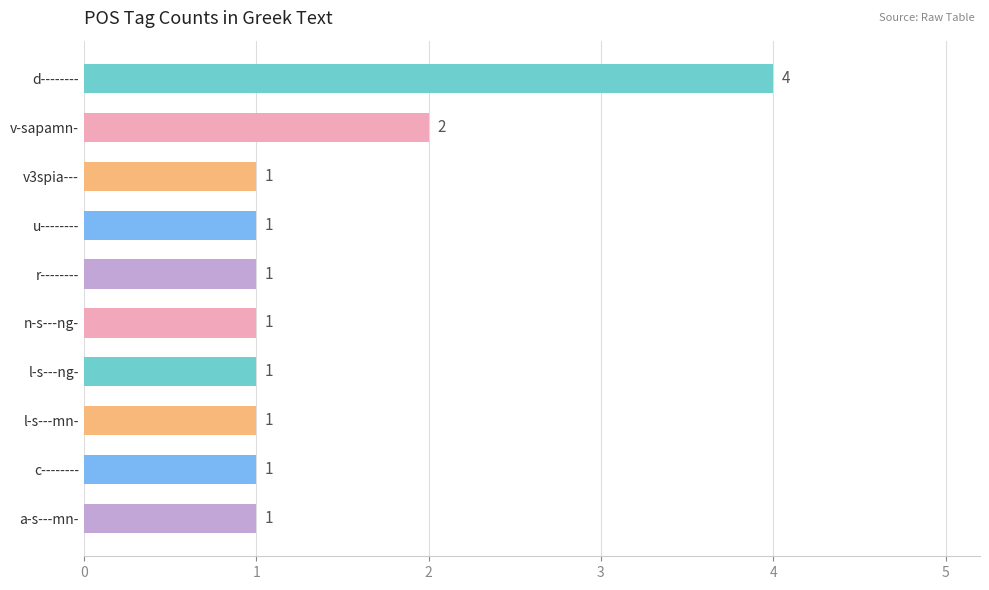

How many bars are there in total?

10